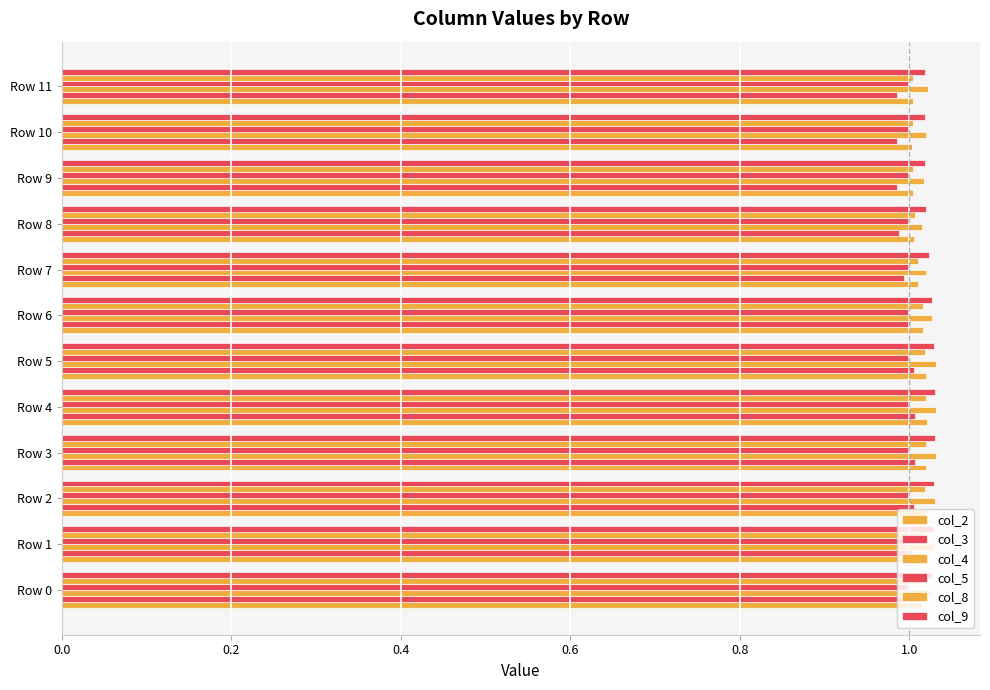

Count the number of data series in this chart.

6